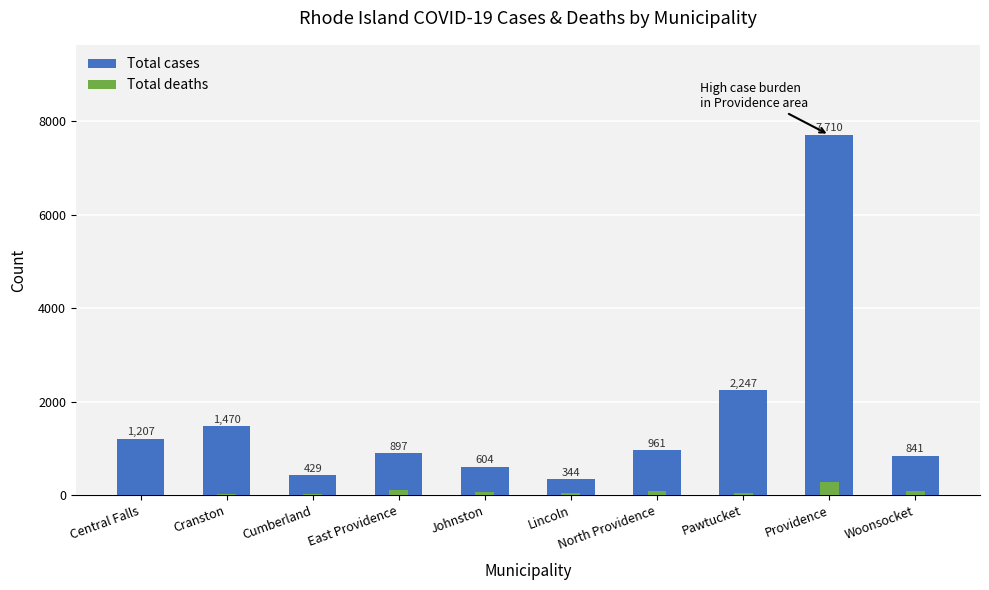

Reading left to right, what are all the values shown in this chart?

Total cases: 1207	1470	429	897	604	344	961	2247	7710	841
Total deaths: 11	22	27	110	66	36	78	44	282	82